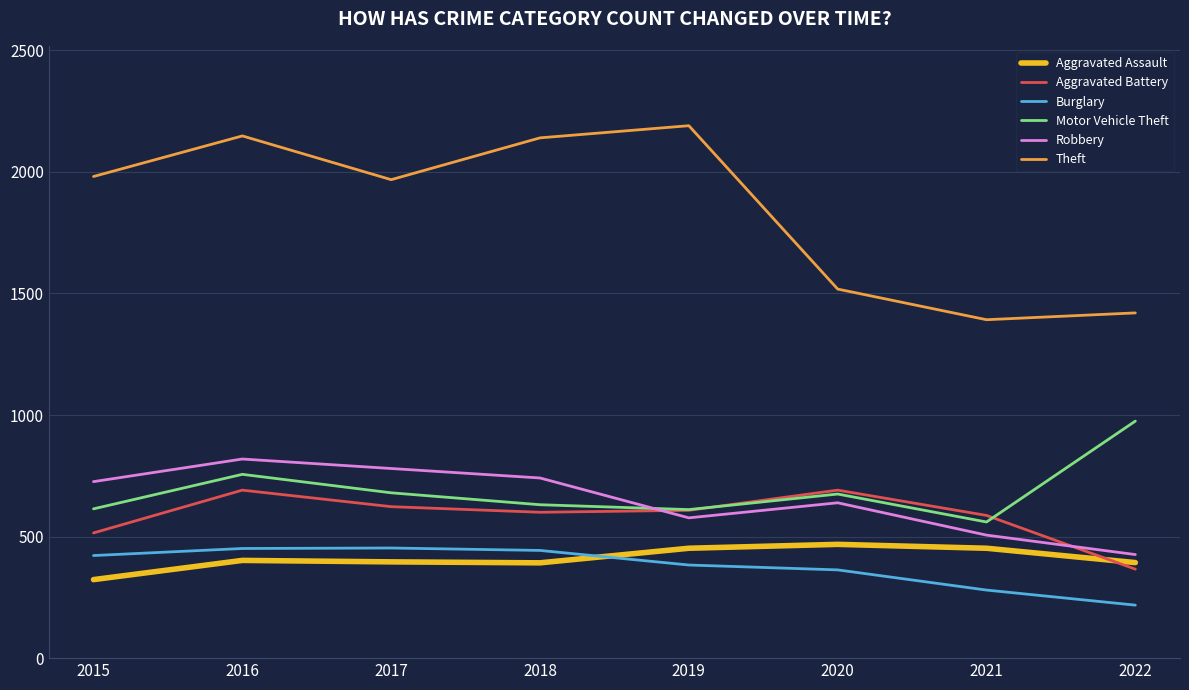

Which series has the widest spread of values?

Theft